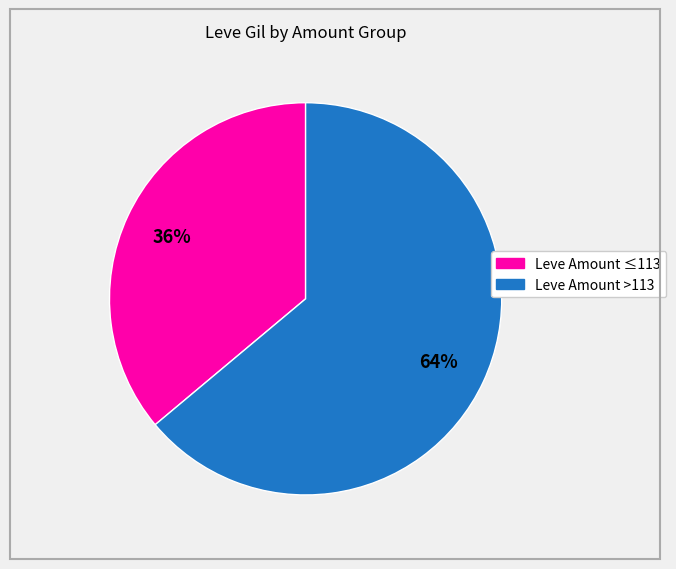

Does any single category account for the majority?

Yes